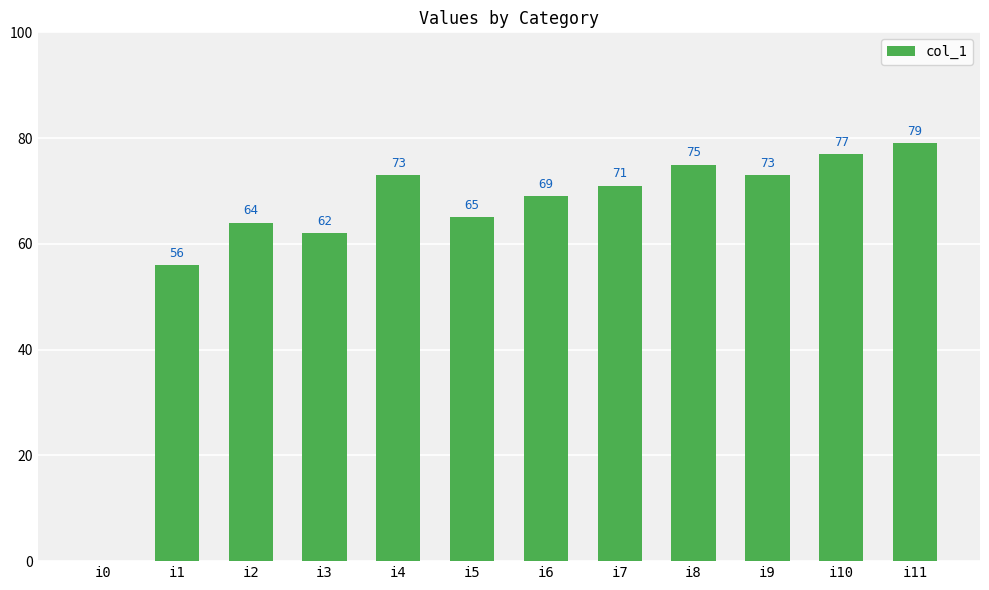

Reading left to right, extract all data points from this chart.

0	56	64	62	73	65	69	71	75	73	77	79